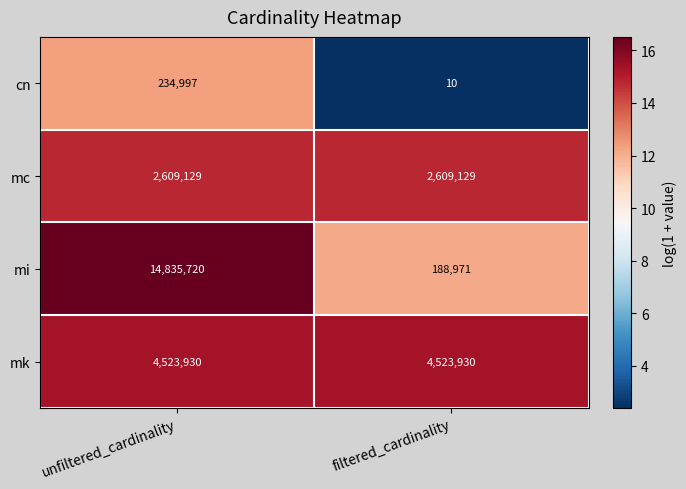

At which label does mi reach its minimum?

filtered_cardinality